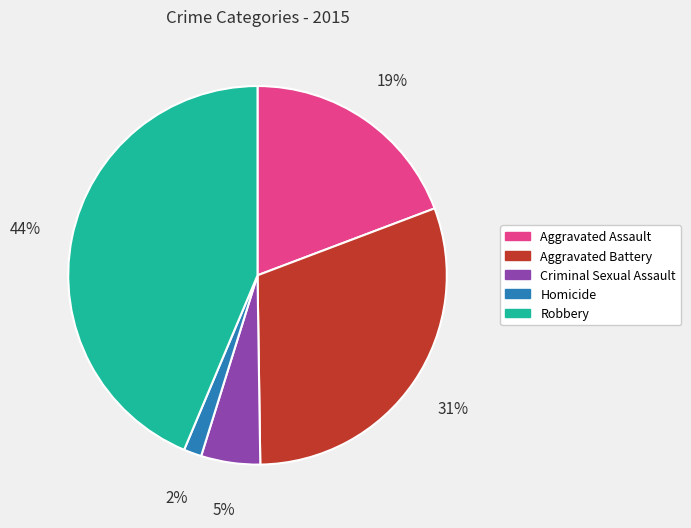

How many slices are in this pie chart?

5